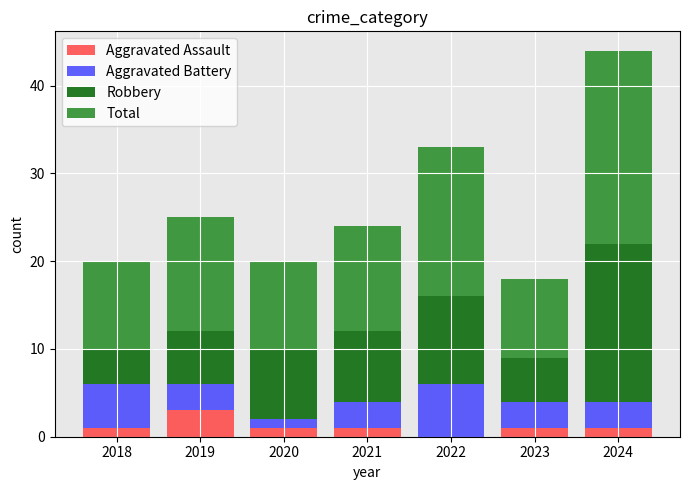

How many data points does each series have?

7